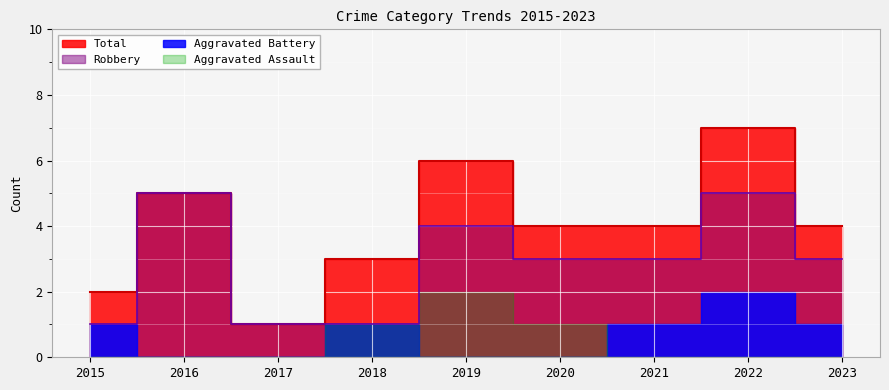

At which category is the sum across all series the highest?

2022